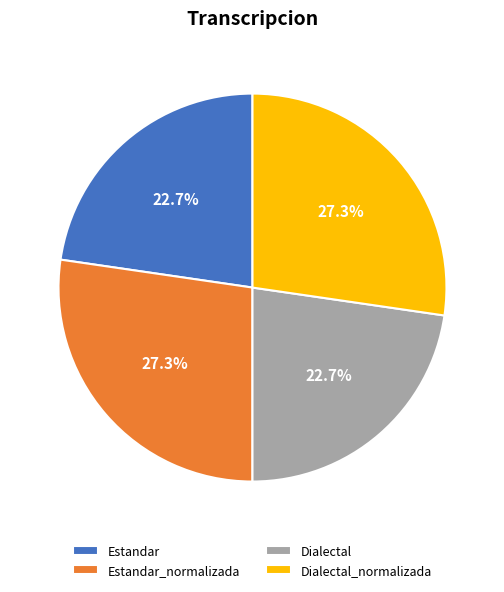

What percentage do Estandar and Dialectal together represent?

45.4%